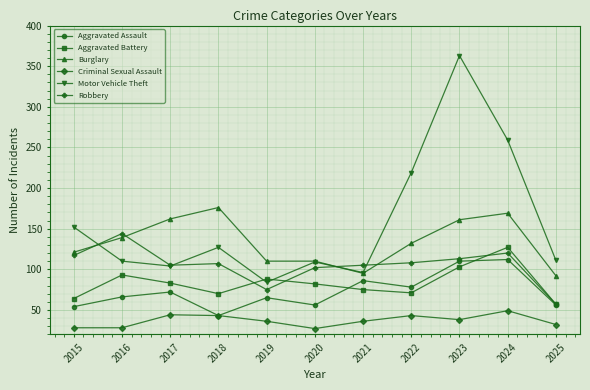

Which category has the lowest value in the Robbery series?

2025